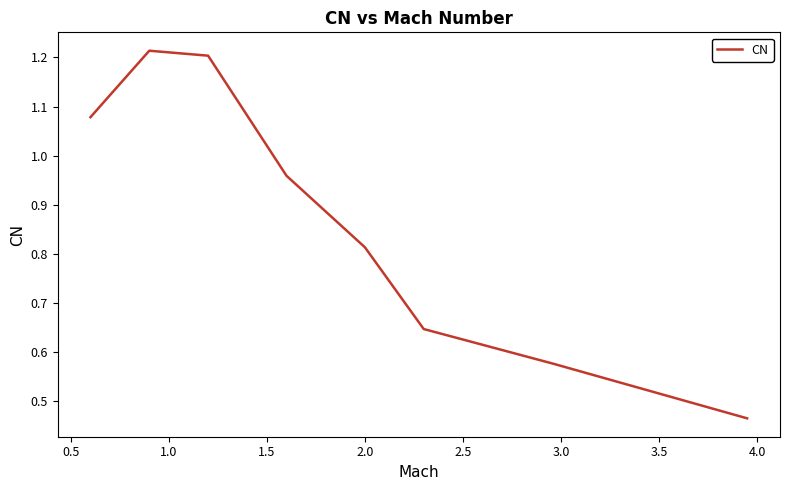

True or false: there are more than 1 points higher than both neighbors.

False